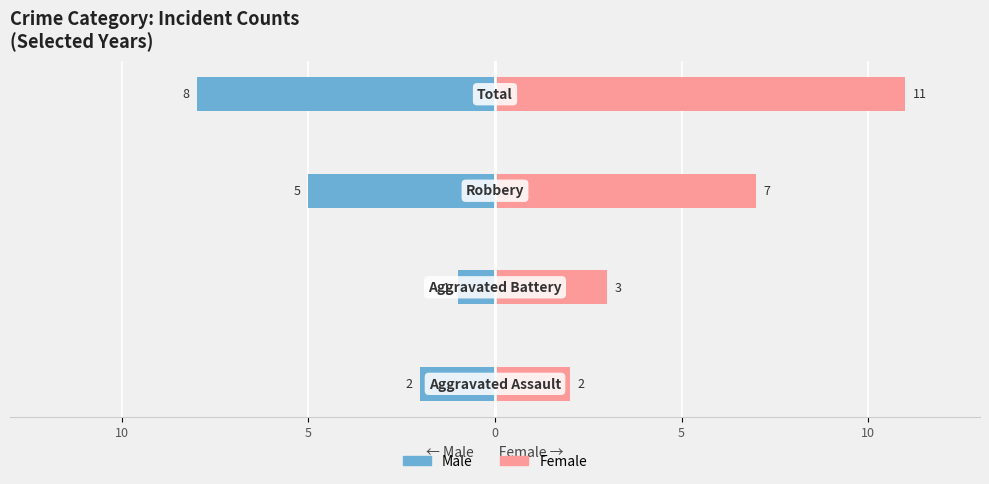

Reading right to left, what are all the values shown in this chart?

Male: 0=-8	5=-5	10=-1	15=-2
Female: 0=11	5=7	10=3	15=2